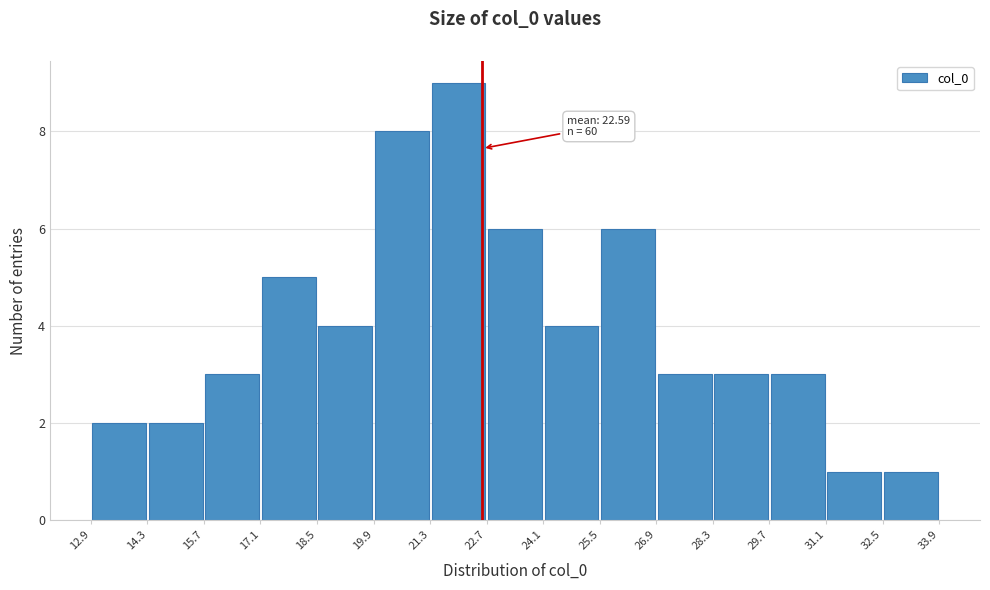

Which range on the x-axis has the tallest bar?

21.3 to 22.7